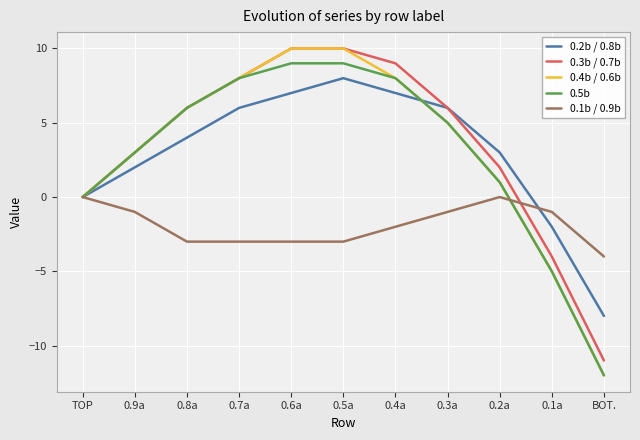

Count the number of categories in the chart.

11